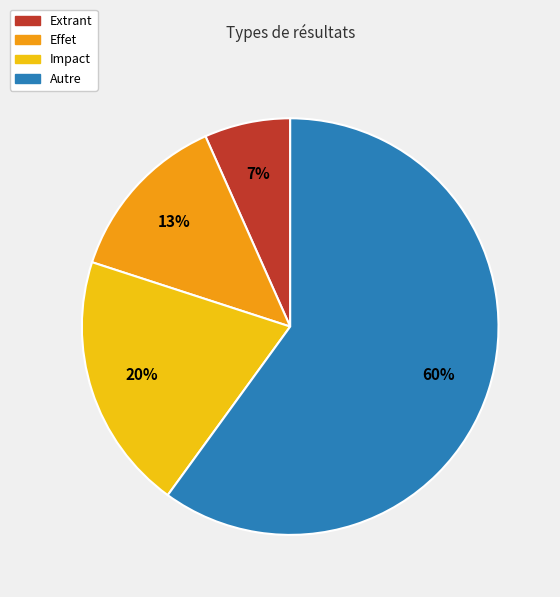

To the nearest percent, what percentage of the pie is Autre?

60%